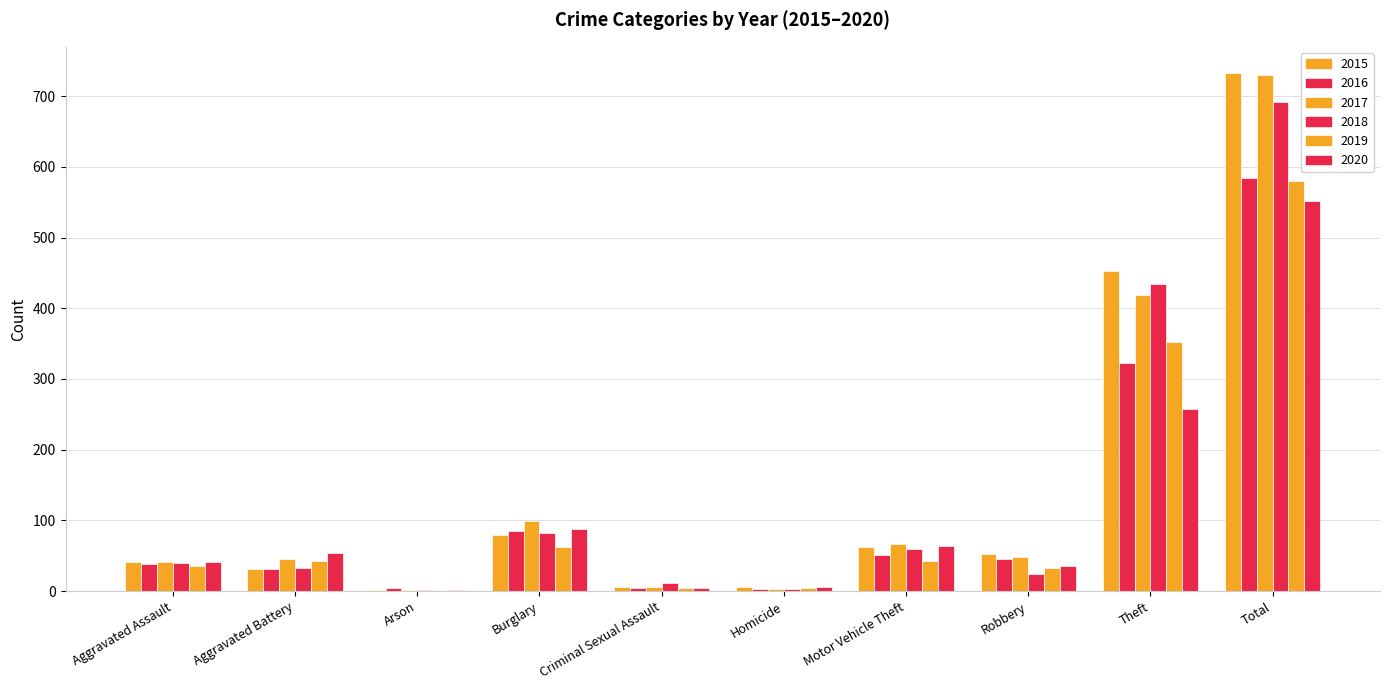

What is the sum of all 2020 values?

1102